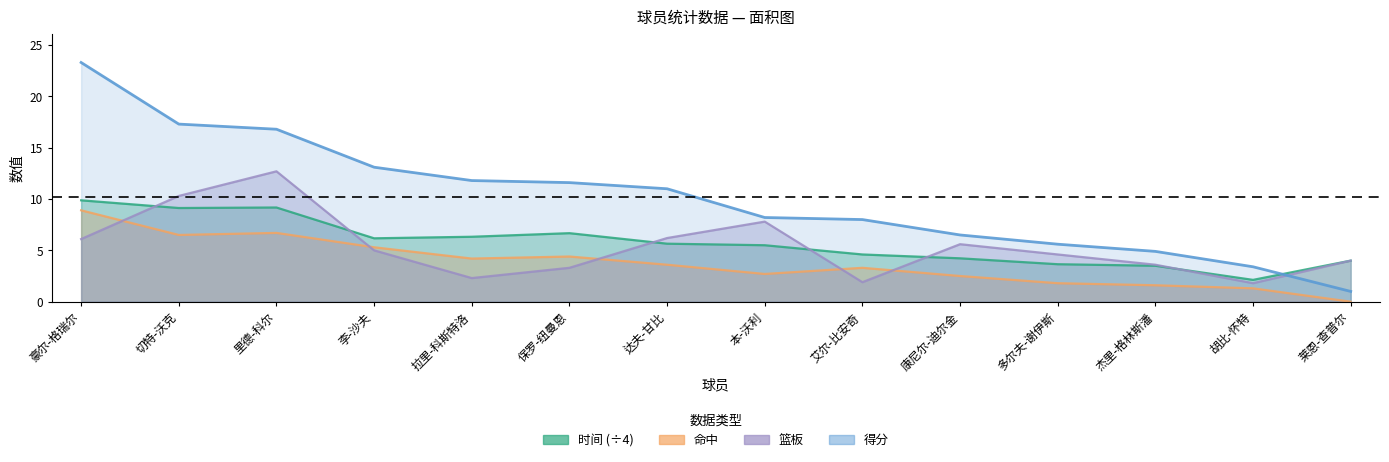

Is the value of 得分 at 李-沙夫 greater than the value of 命中 at 杰里-格林斯潘?

Yes